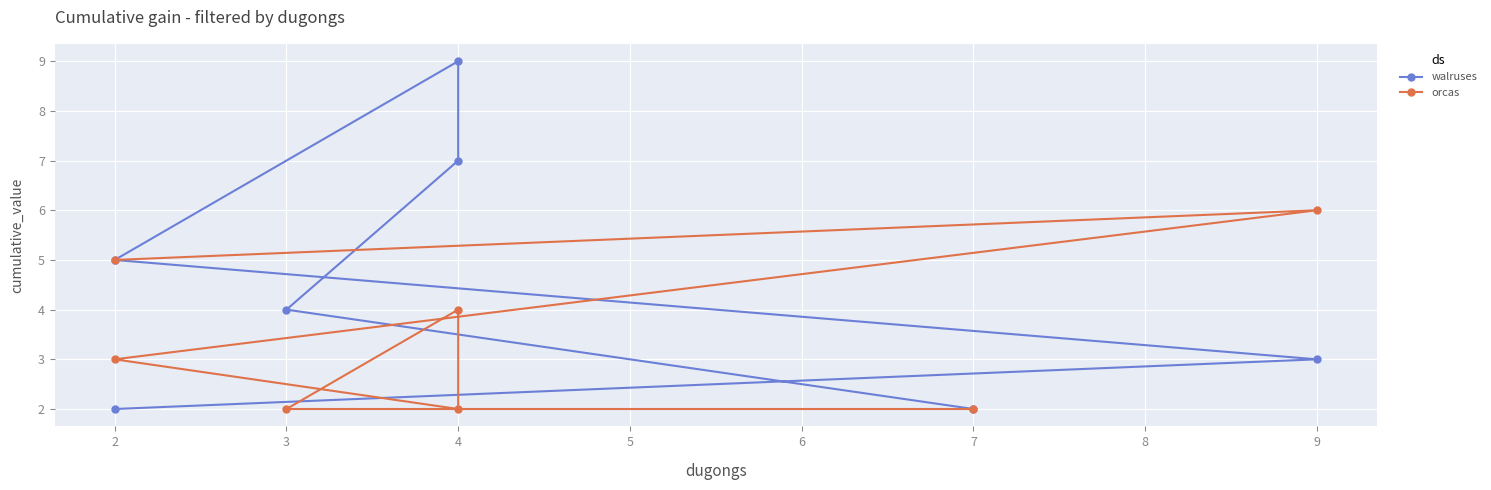

What is the maximum value shown in the chart?

9